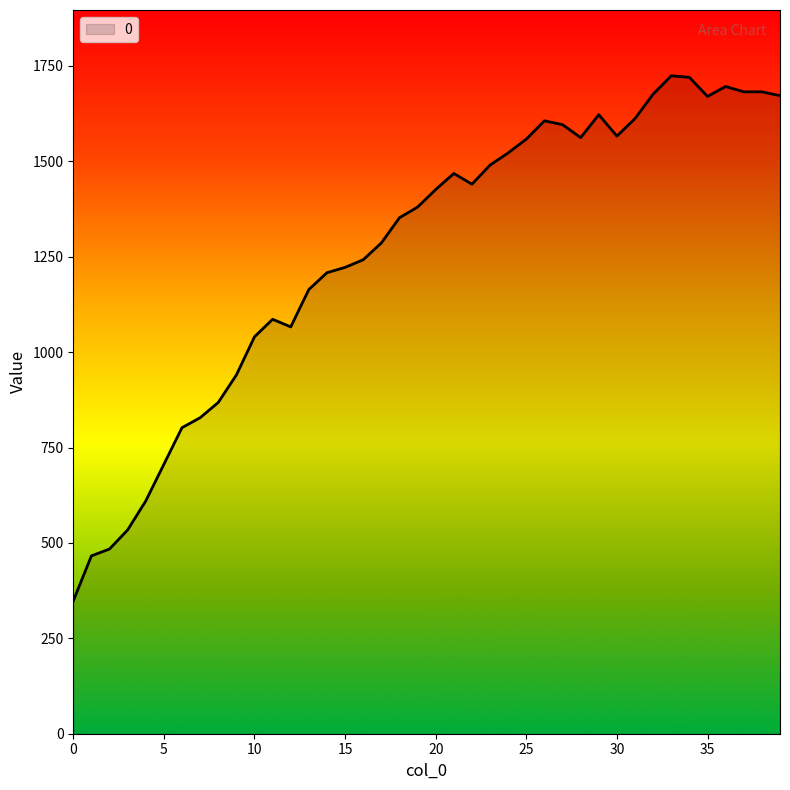

What is the difference between the maximum and minimum values?

1376